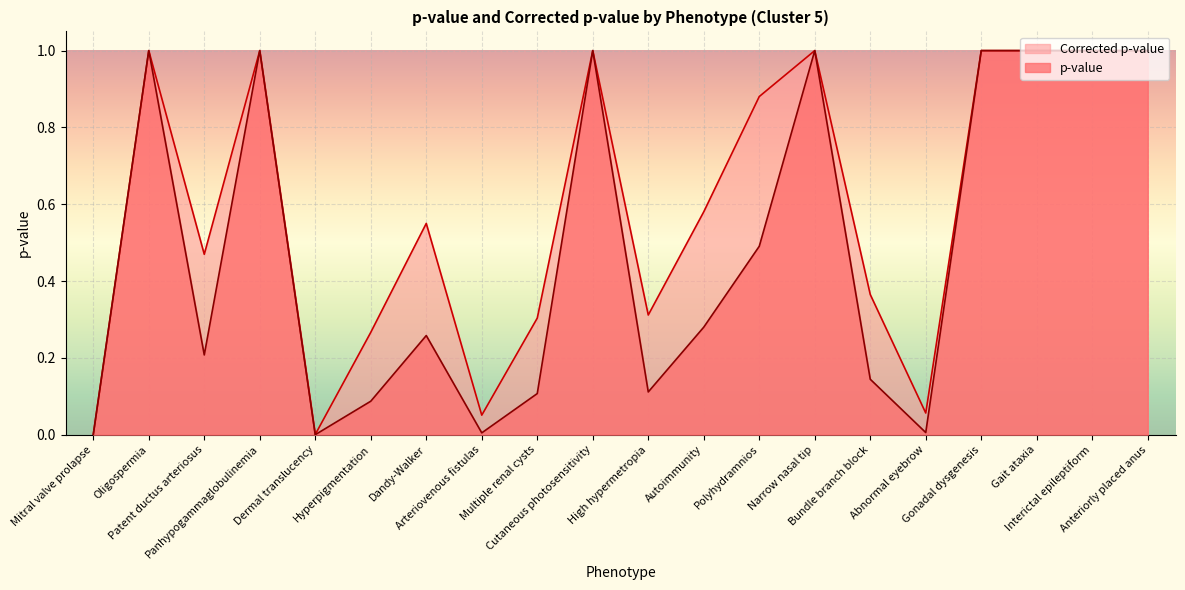

True or false: Corrected p-value and p-value intersect in this chart.

False